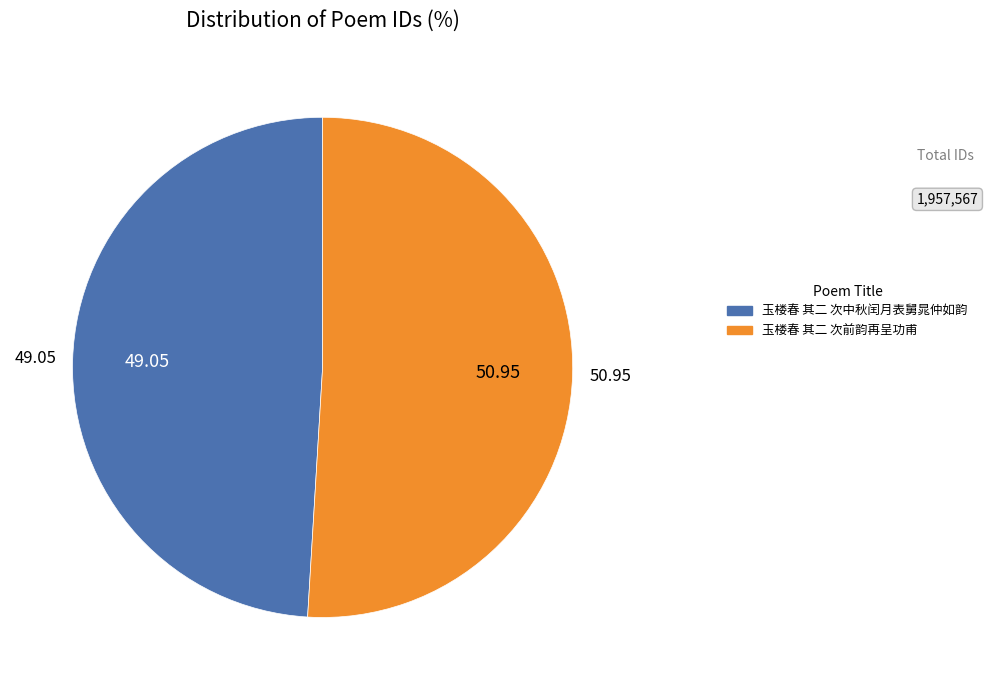

Is there a majority slice in this chart?

Yes